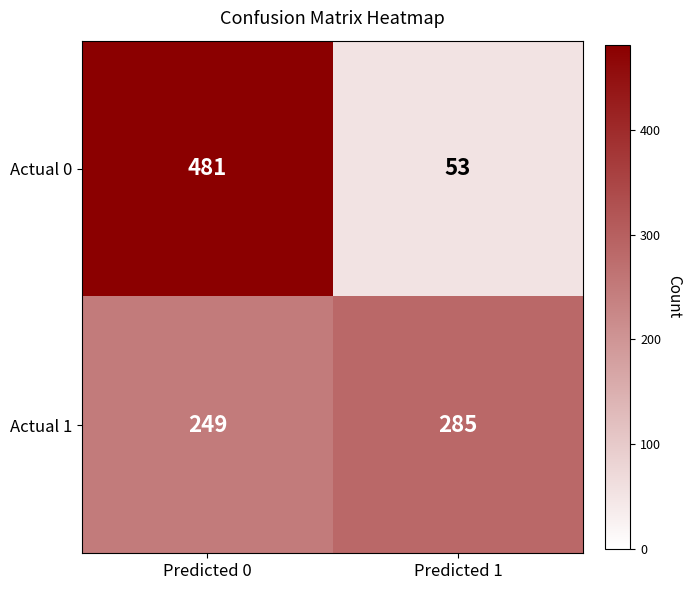

What is the difference between the maximum and minimum values in the Actual 1 series?

36